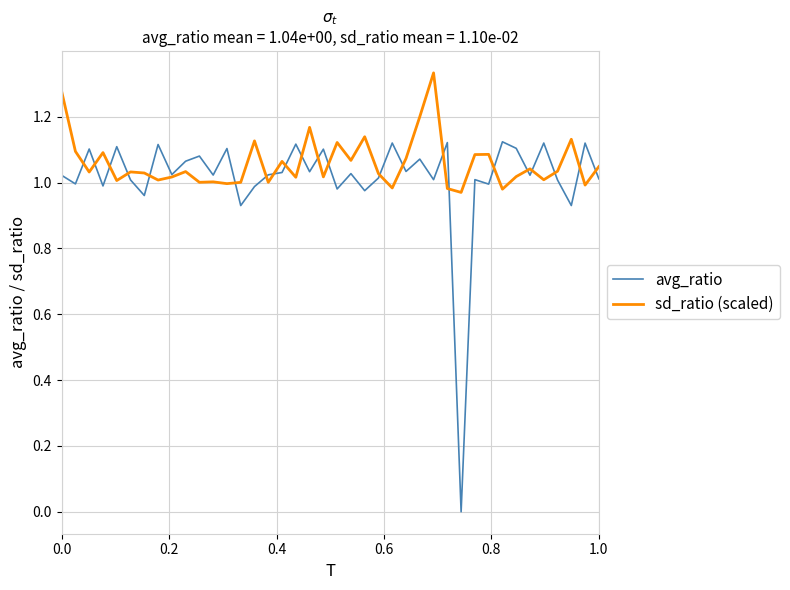

Which series has the widest spread of values?

avg_ratio